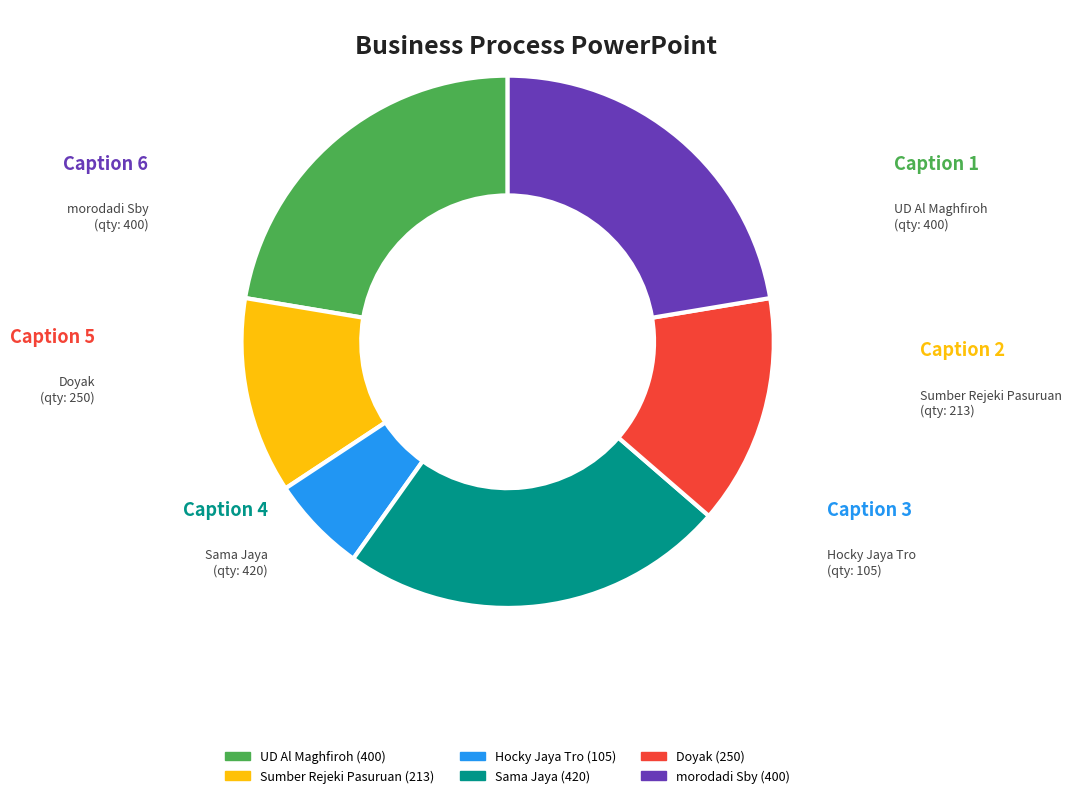

How many segments does this pie chart have?

6